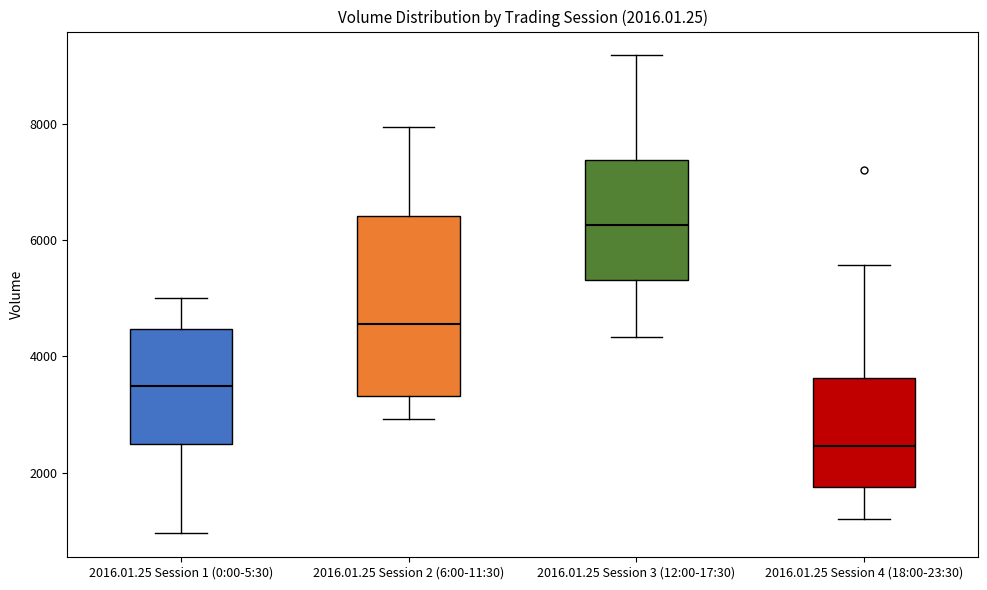

Comparing the boxes themselves (not the whiskers), which one is the tallest?

2016.01.25 Session 2 (6:00-11:30)